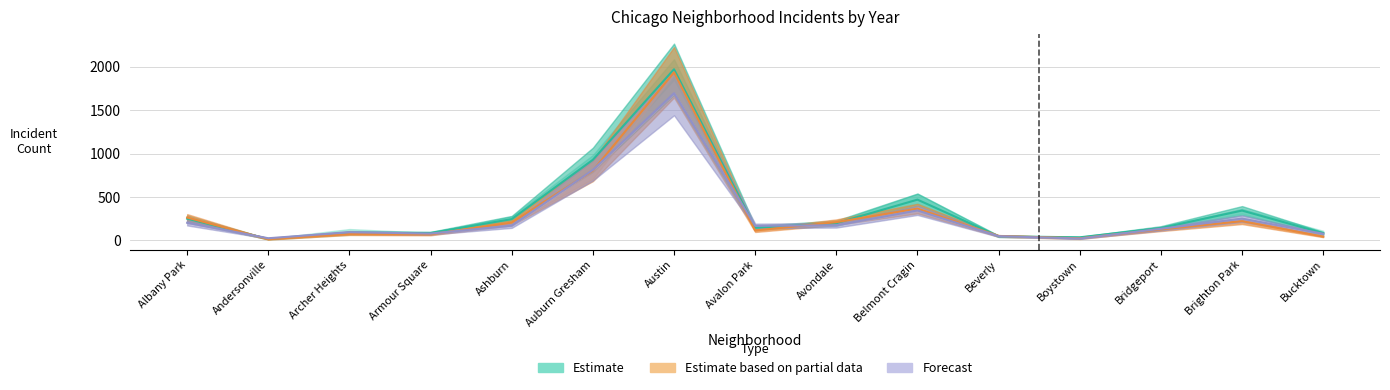

Rank the categories by 2017 value from lowest to highest.

Boystown, Andersonville, Beverly, Bucktown, Armour Square, Archer Heights, Bridgeport, Avalon Park, Ashburn, Avondale, Albany Park, Brighton Park, Belmont Cragin, Auburn Gresham, Austin